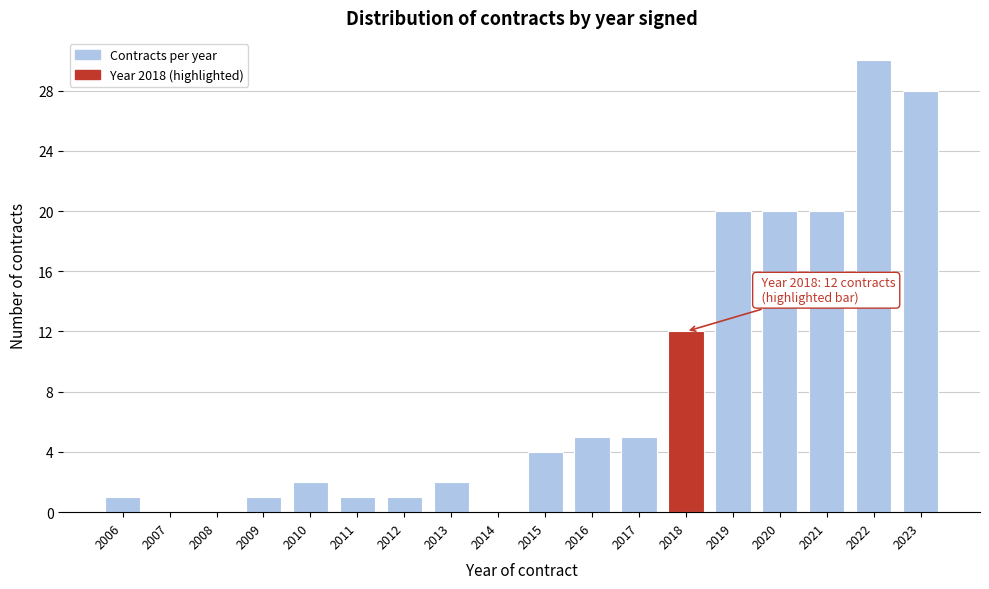

Reading right to left, extract all data points from this chart.

2023=28	2022=30	2021=20	2020=20	2019=20	2018=12	2017=5	2016=5	2015=4	2014=0	2013=2	2012=1	2011=1	2010=2	2009=1	2008=0	2007=0	2006=1